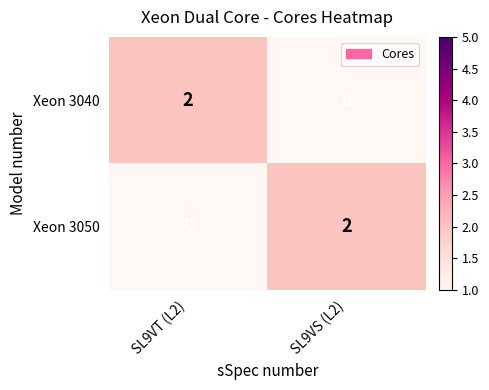

Reading left to right, extract all data points from this chart.

Xeon 3040: SL9VT (L2)=2	SL9VS (L2)=0
Xeon 3050: SL9VT (L2)=0	SL9VS (L2)=2